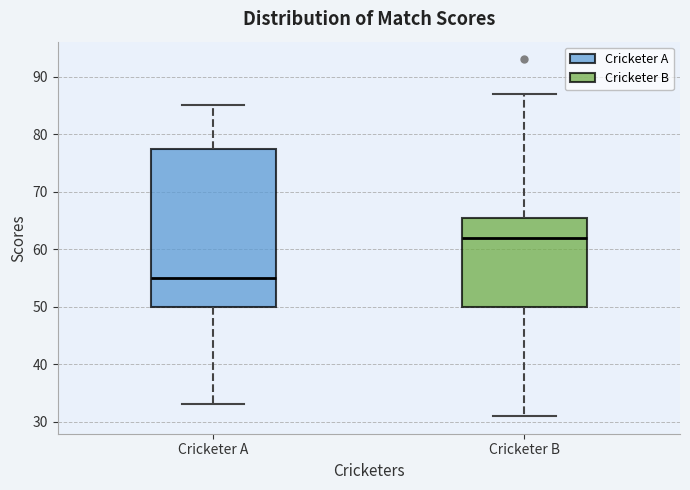

Reading left to right, transcribe this box plot: for each box, give where its median line is, the range the box spans, and where its two whiskers end, as read against the y-axis. The values are not printed on the chart, so give them approximately, as read against the axis.

Cricketer A: median 55, box 50 to 78, whiskers 33 to 85
Cricketer B: median 62, box 50 to 66, whiskers 31 to 87